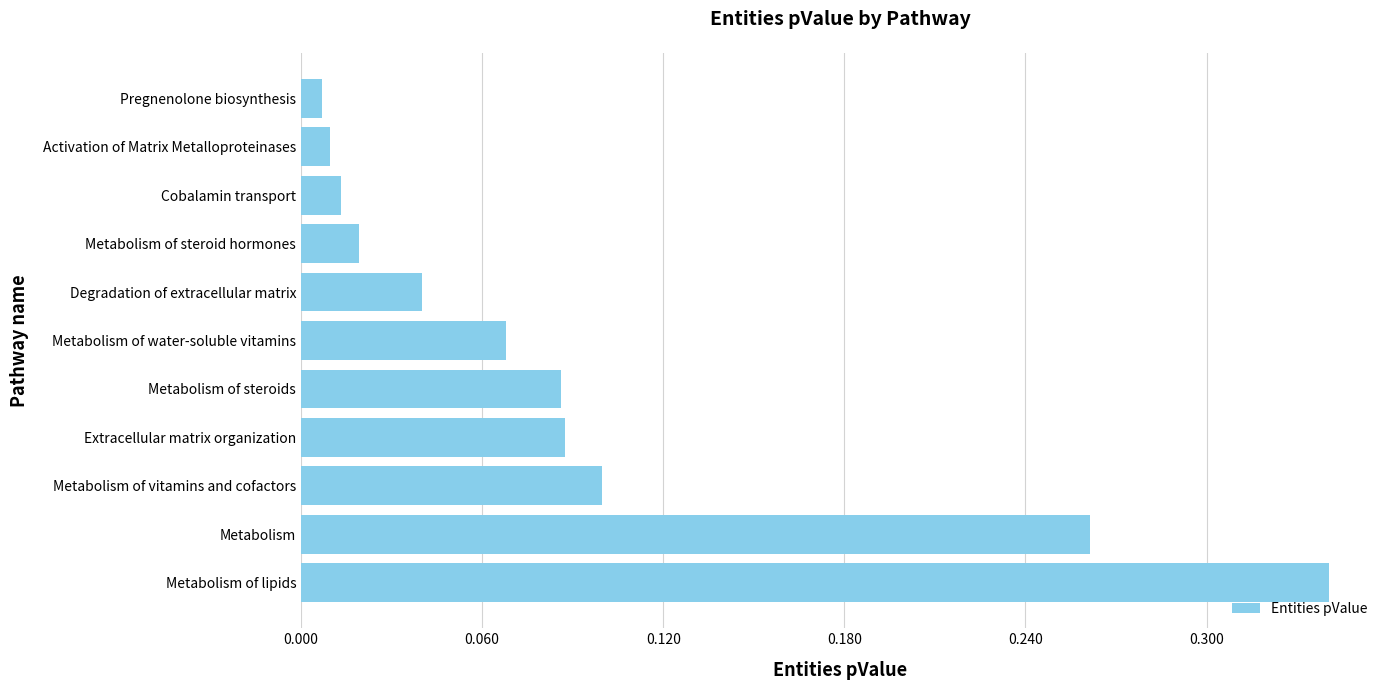

Does the chart contain stacked bars?

No